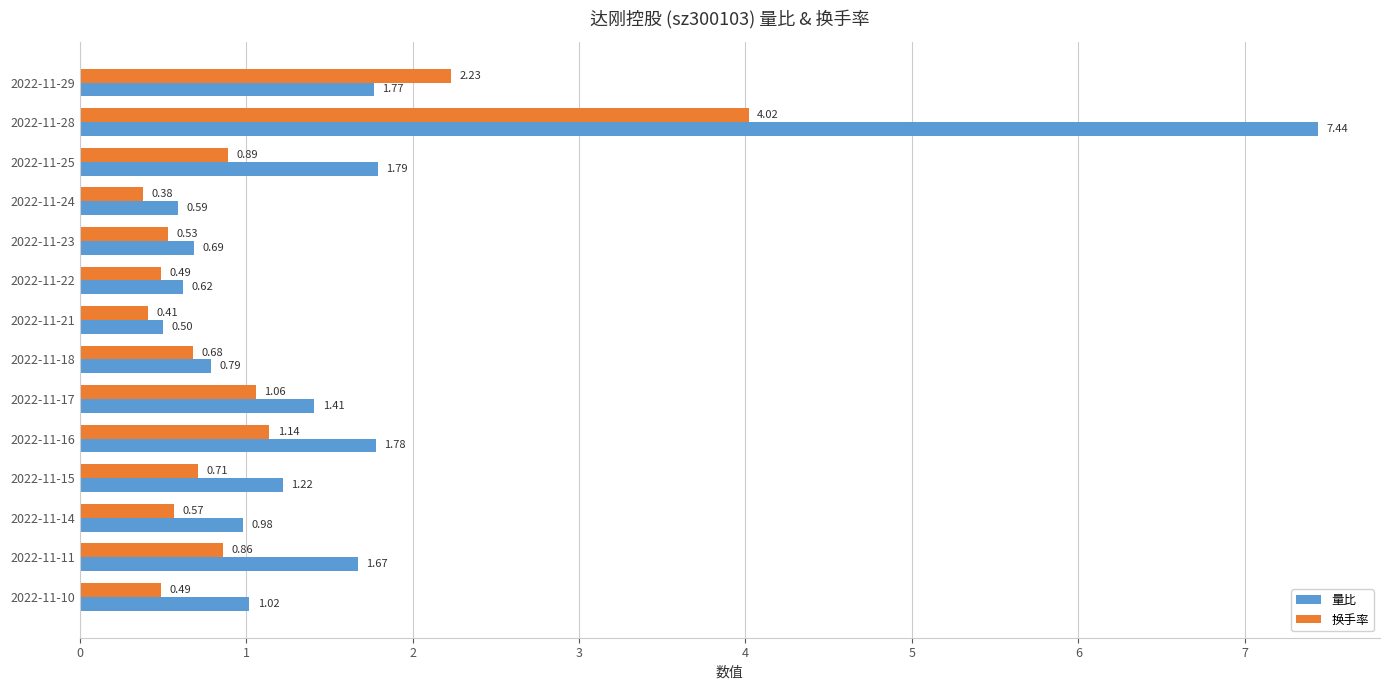

Which series has the largest total across all categories?

量比